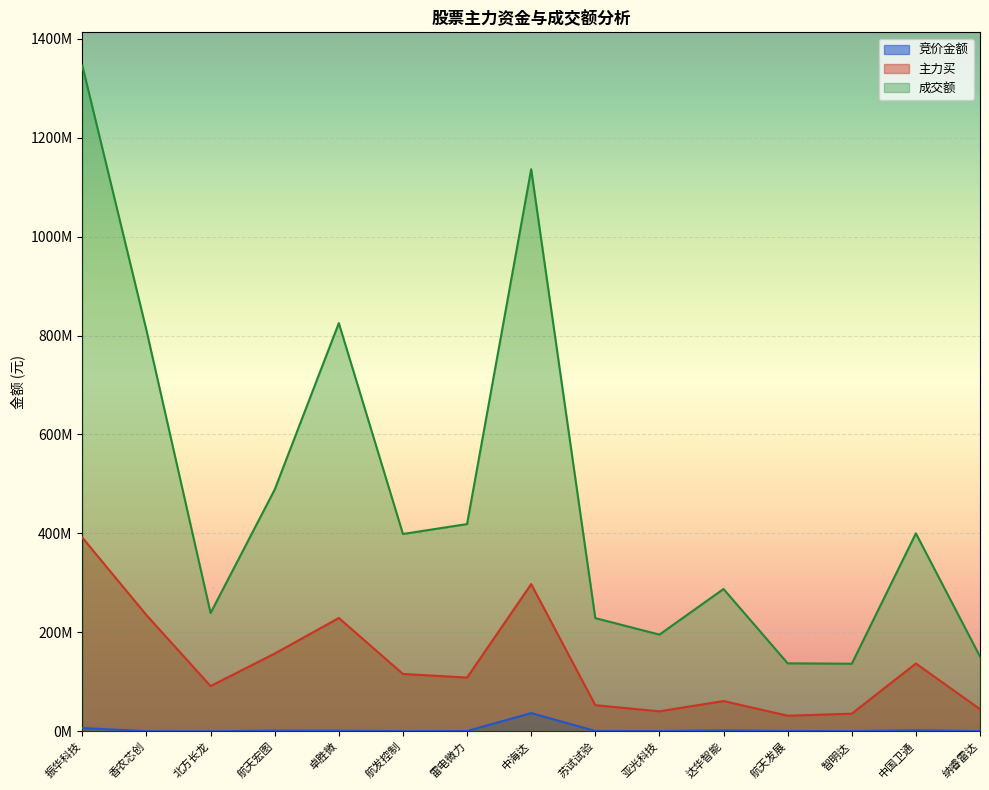

Between 雷电微力 and 纳睿雷达, which series saw the biggest shift?

成交额